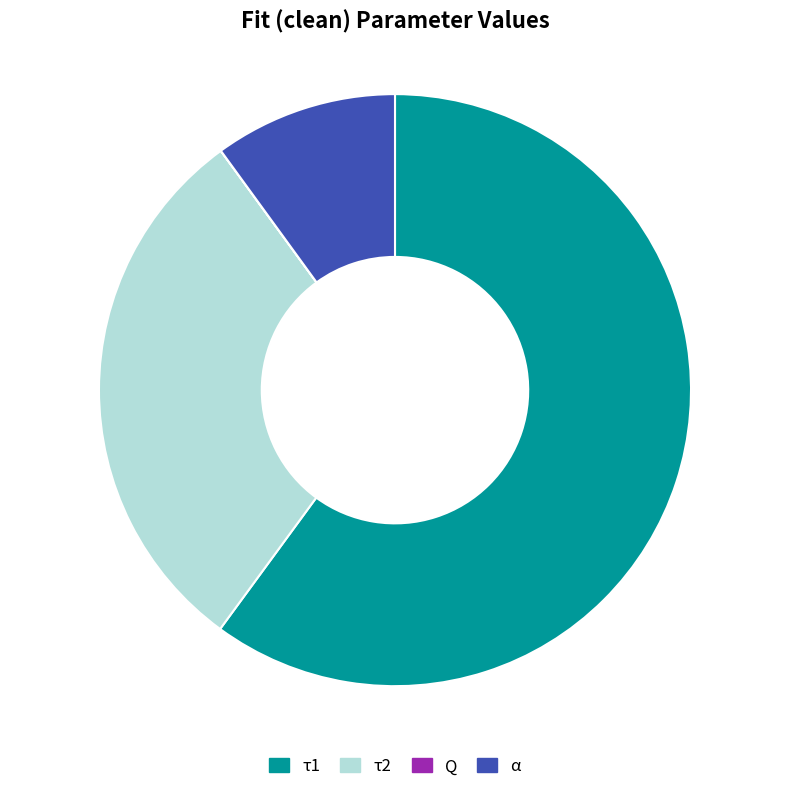

To the nearest percent, what is the average slice percentage?

25%